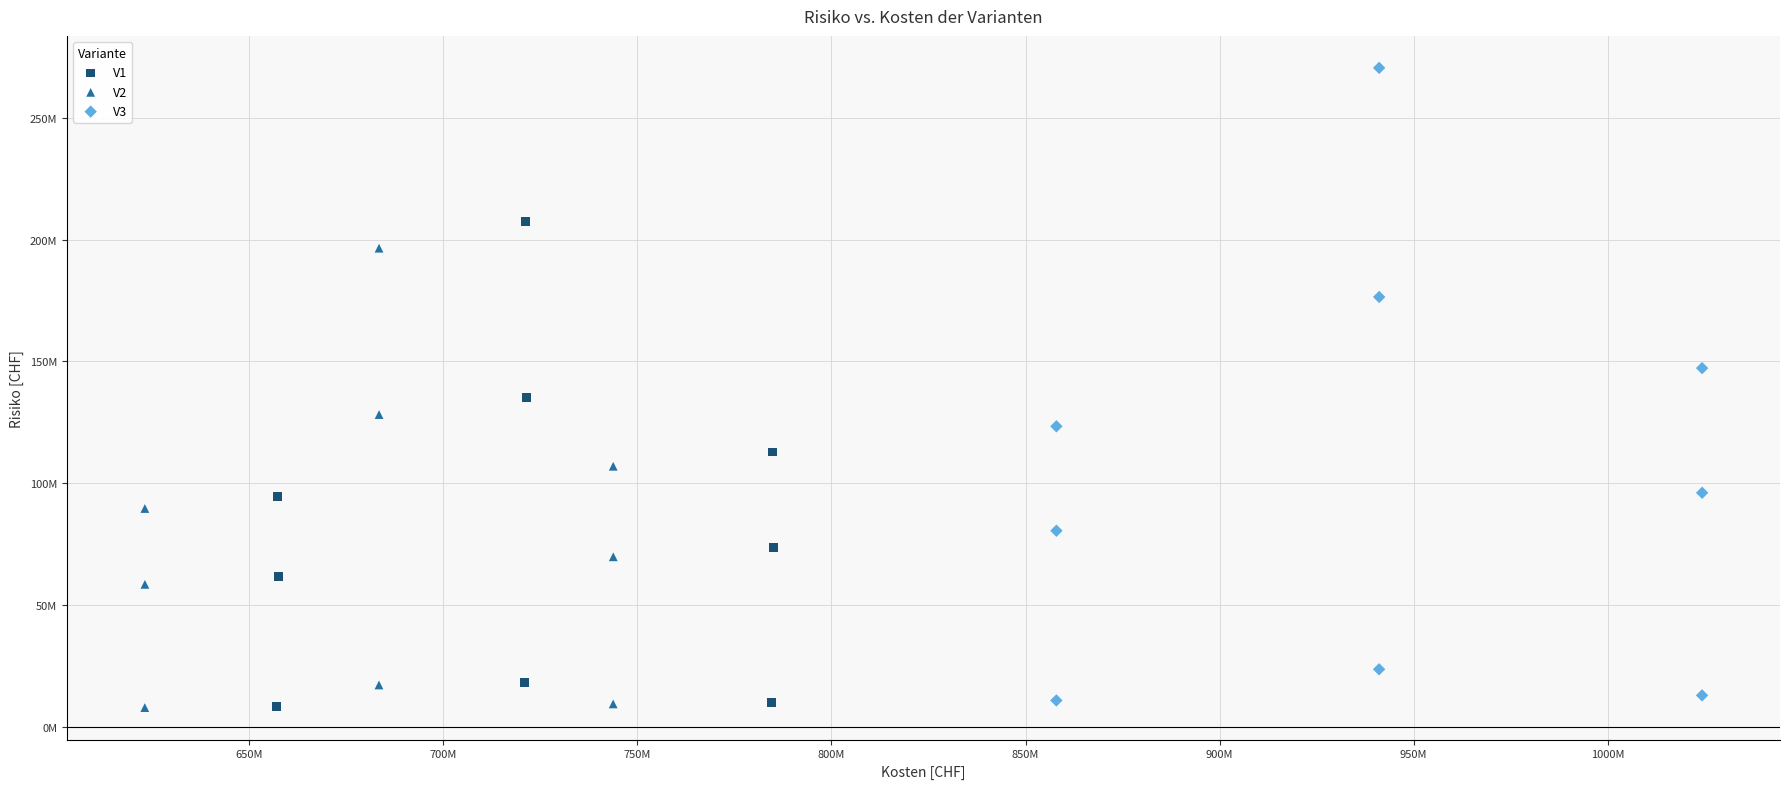

What are all the series names shown in the legend?

V1, V2, V3